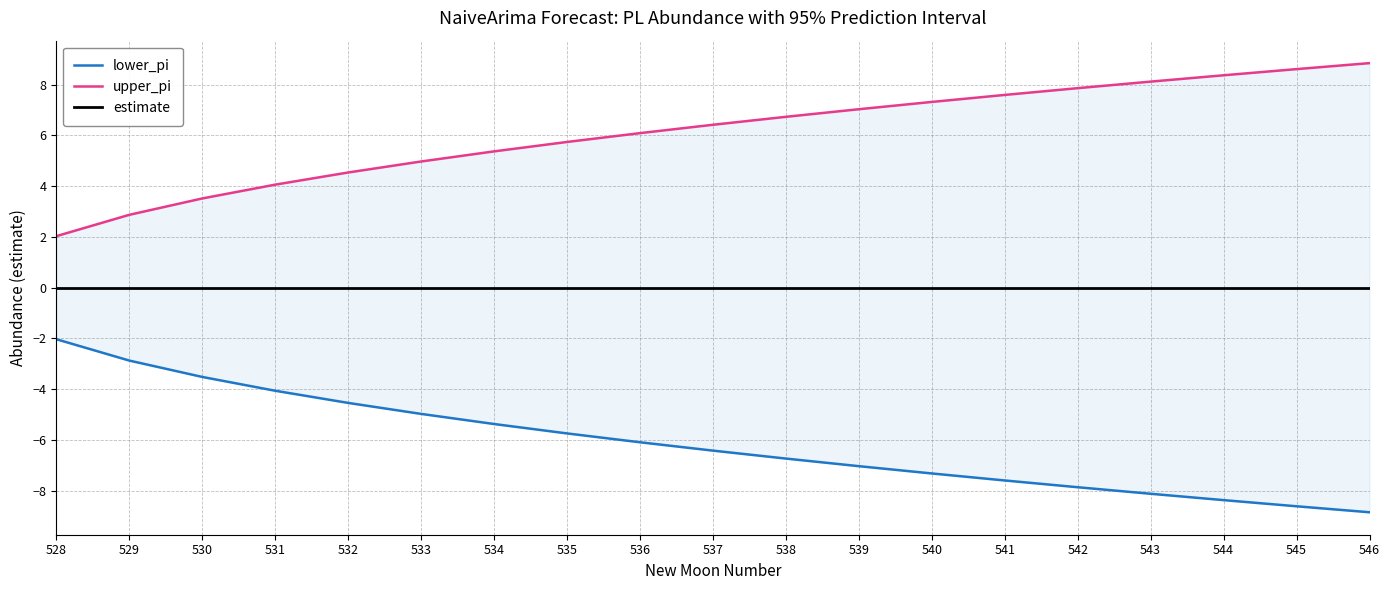

The estimate series shows 0.0 at 529. True or false?

True